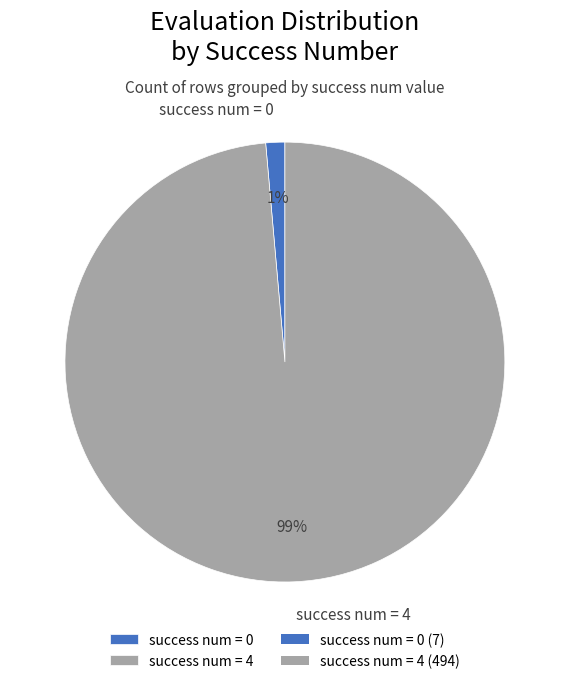

Which has a higher value, success num = 4 or success num = 0?

success num = 4